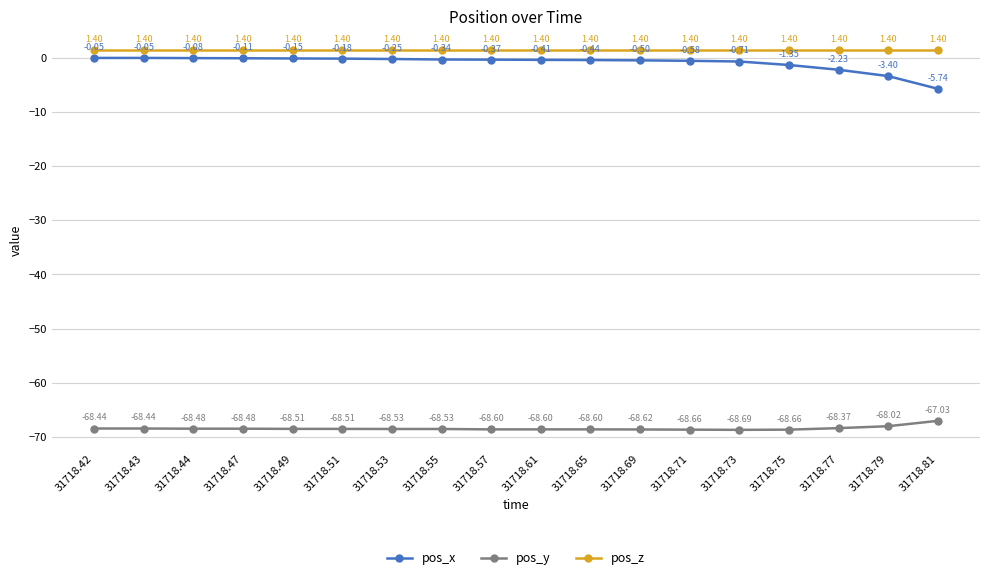

The pos_y series shows -68.7 at 31718.75. True or false?

True